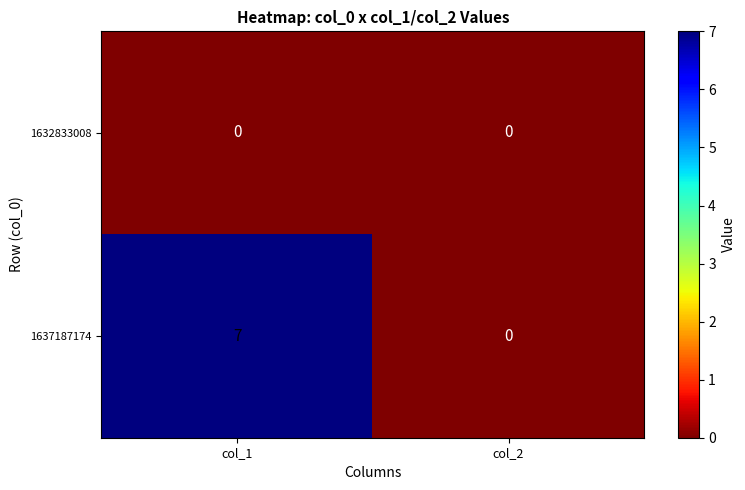

Which series changed the most between col_1 and col_2?

1637187174